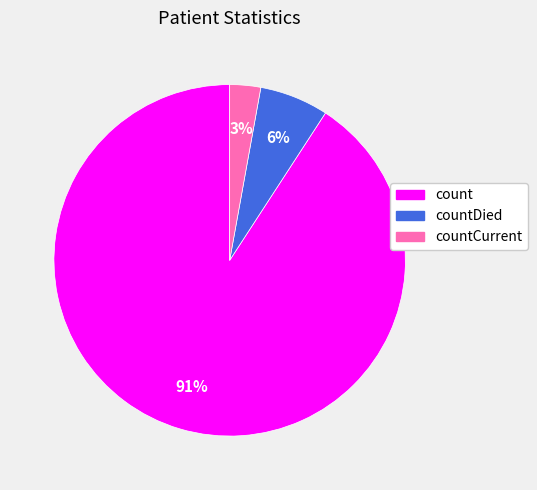

How many segments does this pie chart have?

3